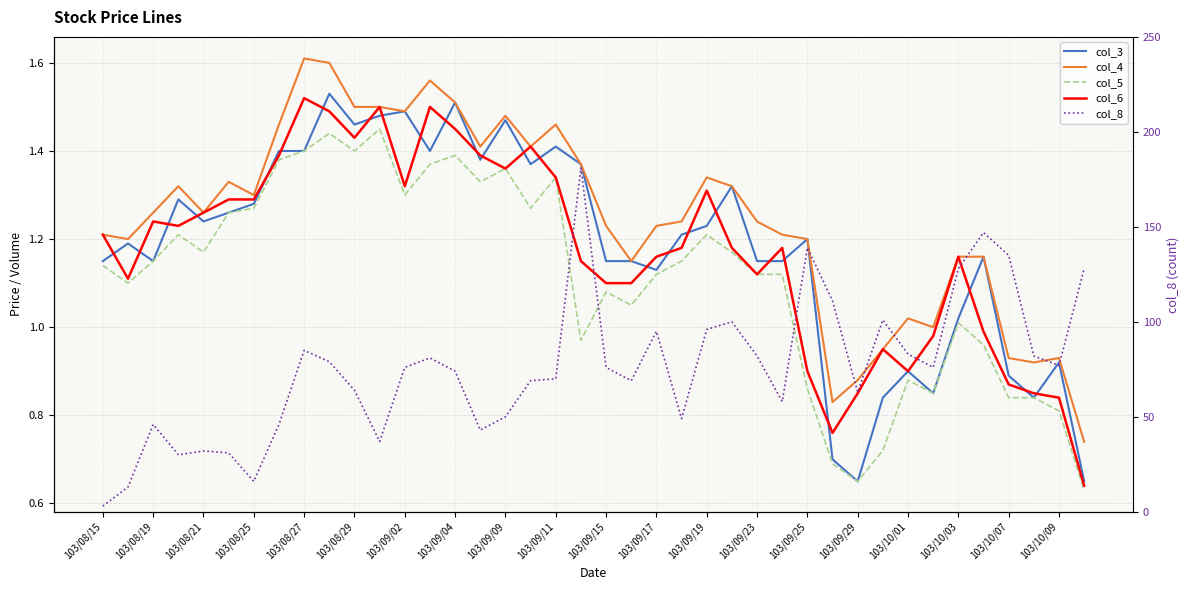

Reading left to right, extract all data points from this chart.

col_3: 1.1	1.2	1.1	1.3	1.2	1.3	1.3	1.4	1.4	1.5	1.5	1.5	1.5	1.4	1.5	1.4	1.5	1.4	1.4	1.4	1.1	1.1	1.1	1.2	1.2	1.3	1.1	1.1	1.2	0.7	0.7	0.8	0.9	0.8	1.0	1.2	0.9	0.8	0.9	0.7
col_4: 1.2	1.2	1.3	1.3	1.3	1.3	1.3	1.5	1.6	1.6	1.5	1.5	1.5	1.6	1.5	1.4	1.5	1.4	1.5	1.4	1.2	1.1	1.2	1.2	1.3	1.3	1.2	1.2	1.2	0.8	0.9	0.9	1.0	1.0	1.2	1.2	0.9	0.9	0.9	0.7
col_5: 1.1	1.1	1.1	1.2	1.2	1.3	1.3	1.4	1.4	1.4	1.4	1.4	1.3	1.4	1.4	1.3	1.4	1.3	1.3	1.0	1.1	1.1	1.1	1.1	1.2	1.2	1.1	1.1	0.9	0.7	0.7	0.7	0.9	0.8	1.0	1.0	0.8	0.8	0.8	0.6
col_6: 1.2	1.1	1.2	1.2	1.3	1.3	1.3	1.4	1.5	1.5	1.4	1.5	1.3	1.5	1.4	1.4	1.4	1.4	1.3	1.1	1.1	1.1	1.2	1.2	1.3	1.2	1.1	1.2	0.9	0.8	0.8	0.9	0.9	1.0	1.2	1.0	0.9	0.8	0.8	0.6
col_8: 3.0	13.0	46.0	30.0	32.0	31.0	16.0	46.0	85.0	79.0	64.0	37.0	76.0	81.0	74.0	43.0	50.0	69.0	70.0	181.0	76.0	69.0	95.0	49.0	96.0	100.0	82.0	58.0	139.0	111.0	63.0	101.0	83.0	76.0	128.0	147.0	135.0	82.0	77.0	128.0